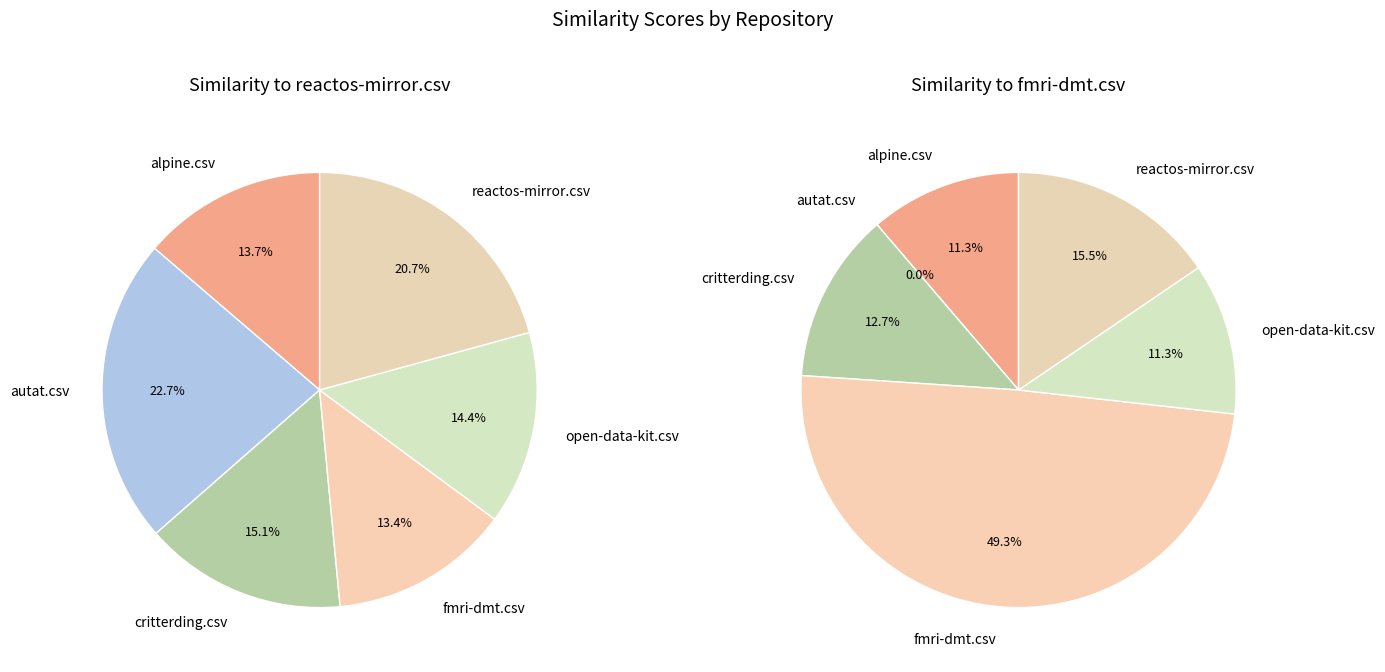

To the nearest percent, what is the average slice percentage?

17%